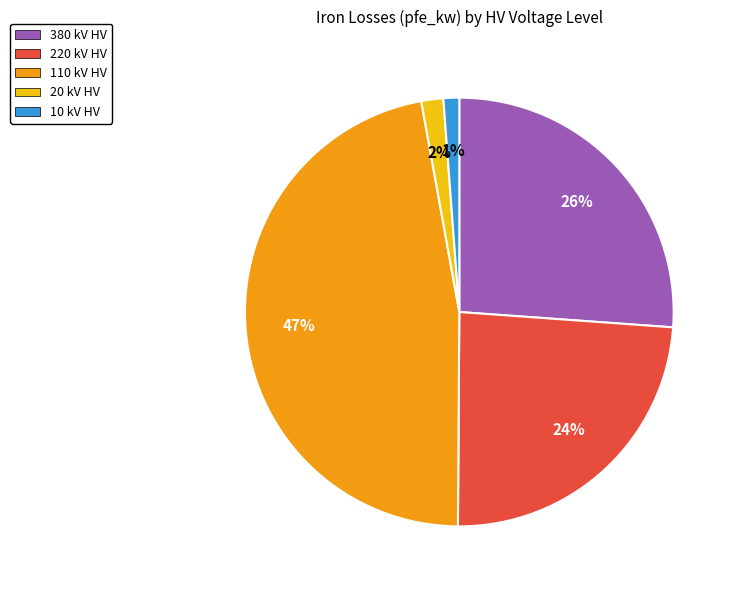

To the nearest percent, what portion does 10 kV HV represent?

1%